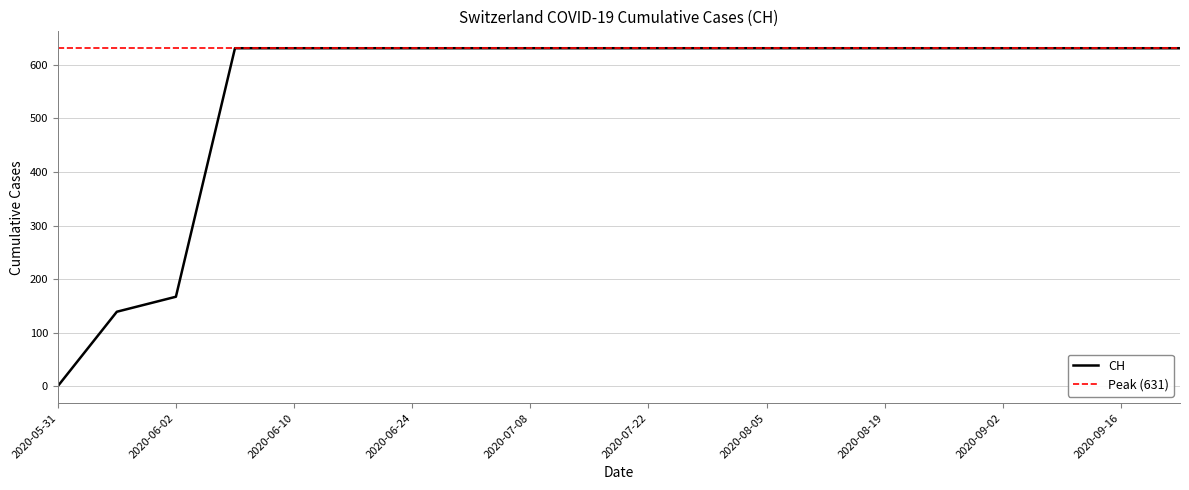

Is it true that the value at 2020-08-12 is 631?

True